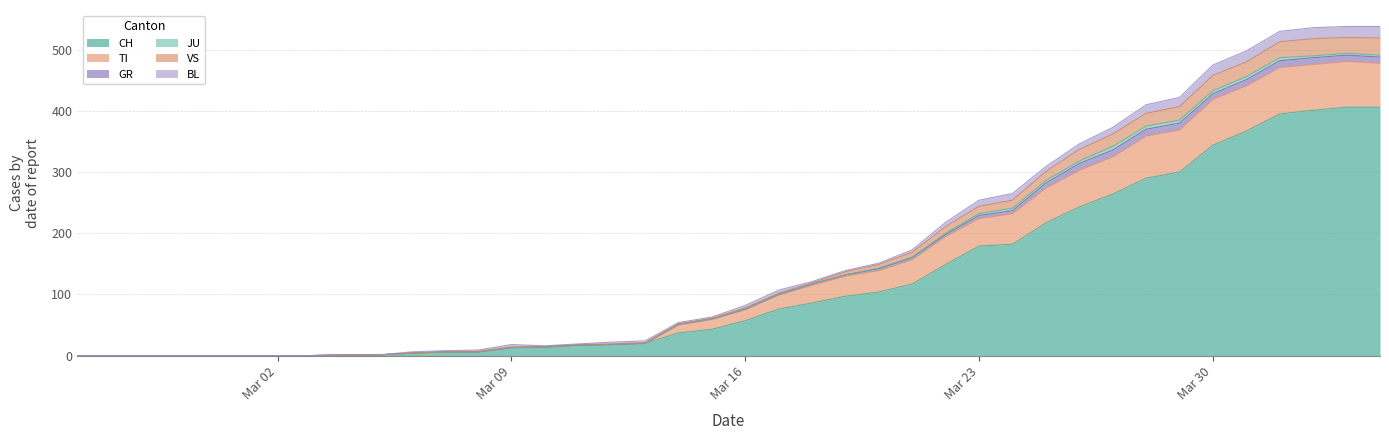

At which label does TI reach its peak?

2020-04-03